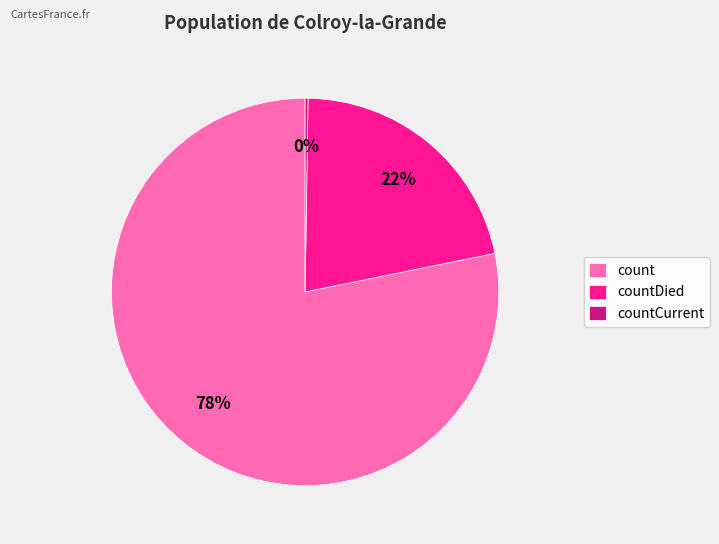

To the nearest percent, what is the difference between the largest and smallest slice percentages?

78%